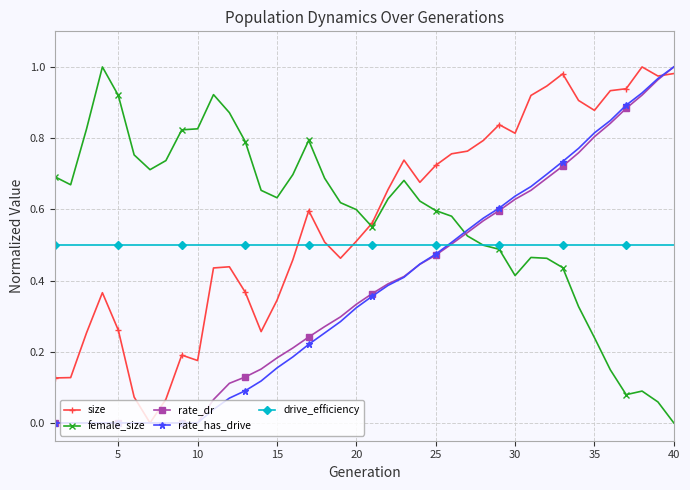

What is the value of the drive_efficiency point at the 16th from the left?

0.5